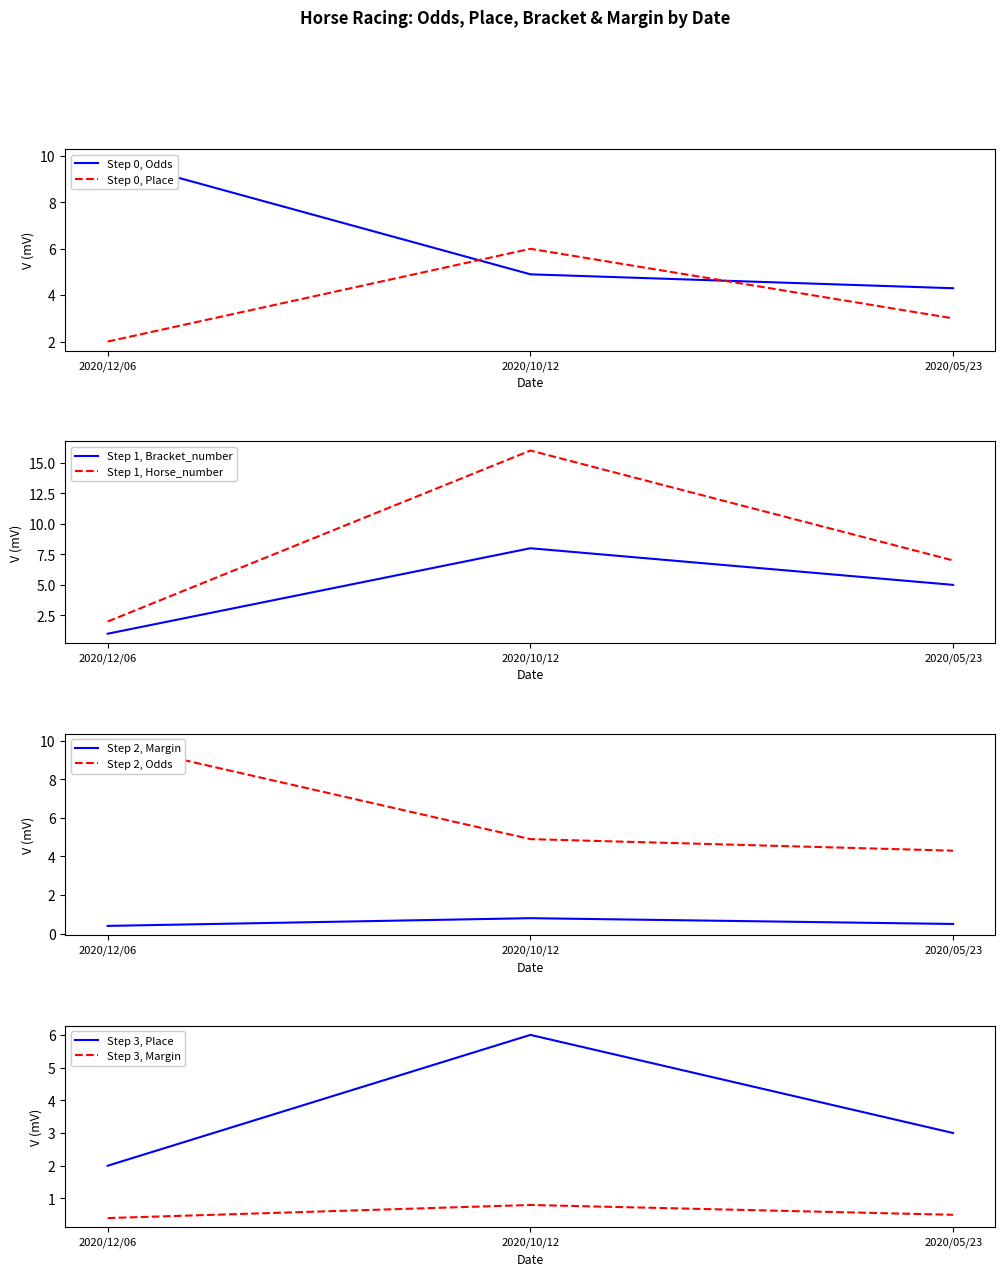

How many Margin values are between 0 and 1?

3